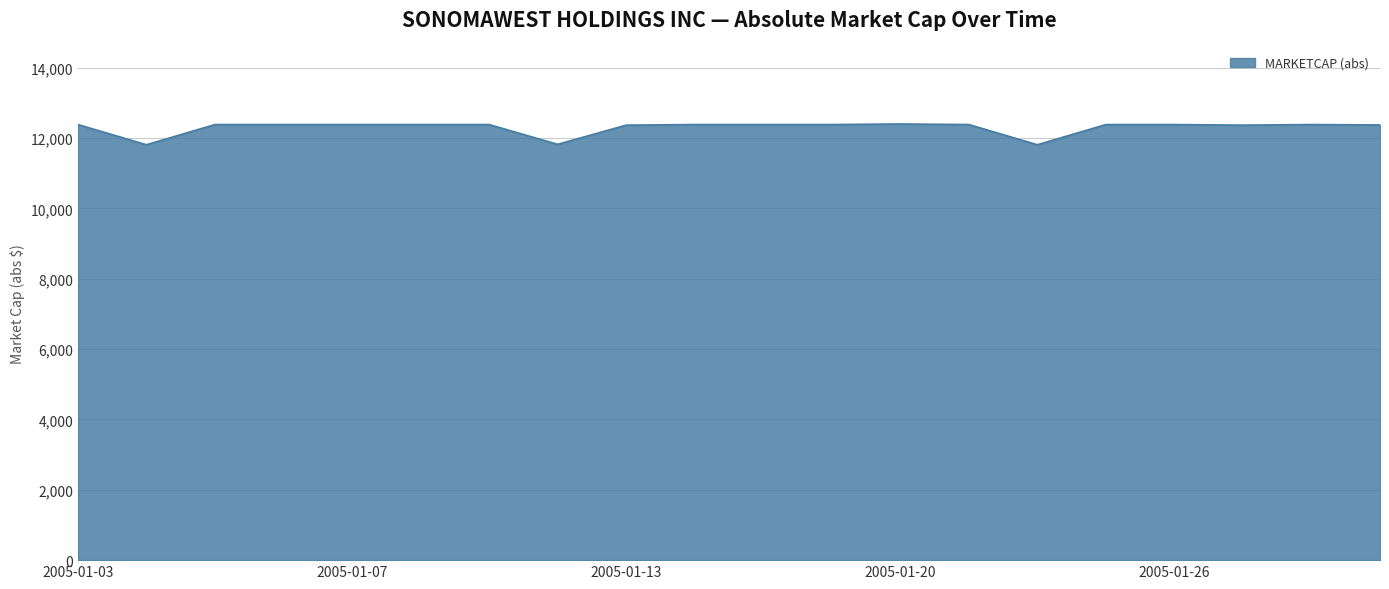

What is the difference between the maximum and minimum values?

590.4